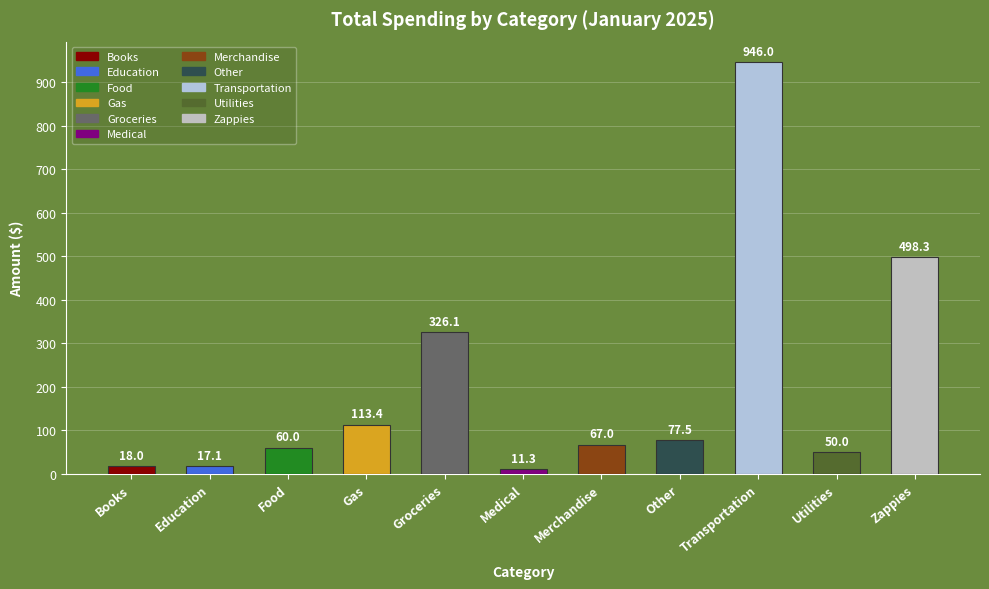

True or false: the data shows 18.2 at Merchandise.

False